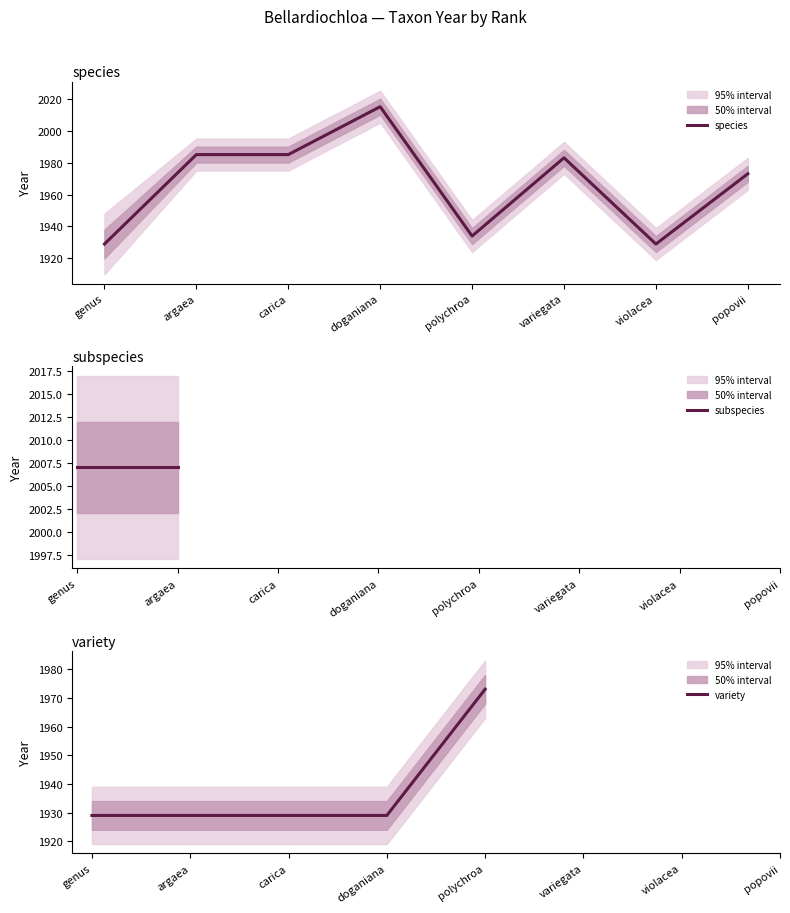

What are all the series names shown in the legend?

species, subspecies, variety